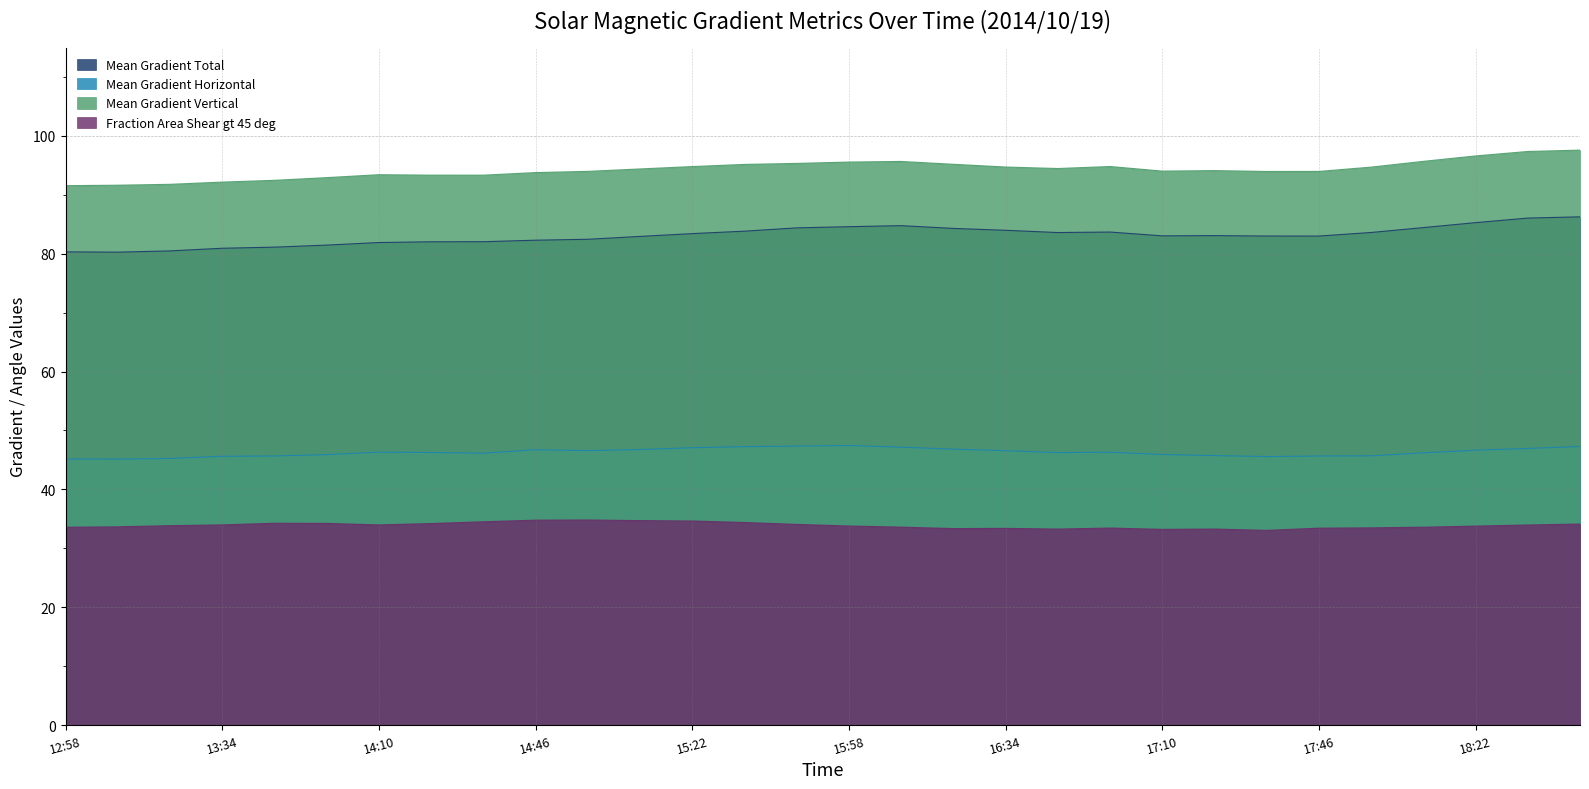

True or false: Fraction Area Shear gt 45 deg and Mean Gradient Horizontal cross at least once.

False